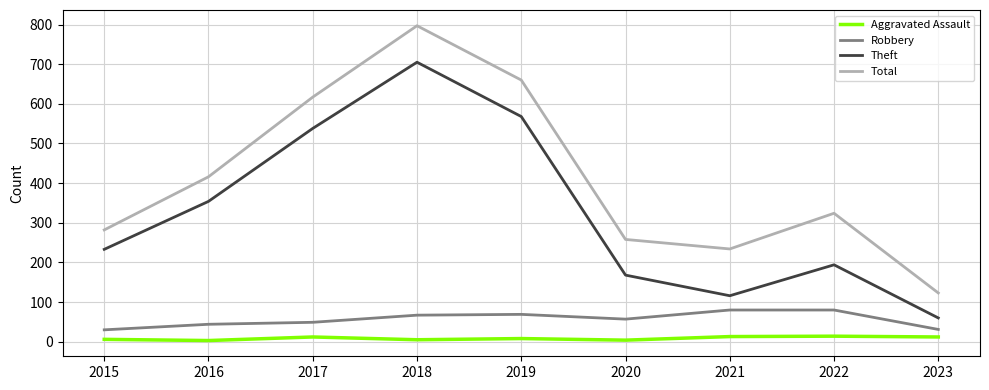

Is it true that Total equals 150 at 2021?

False